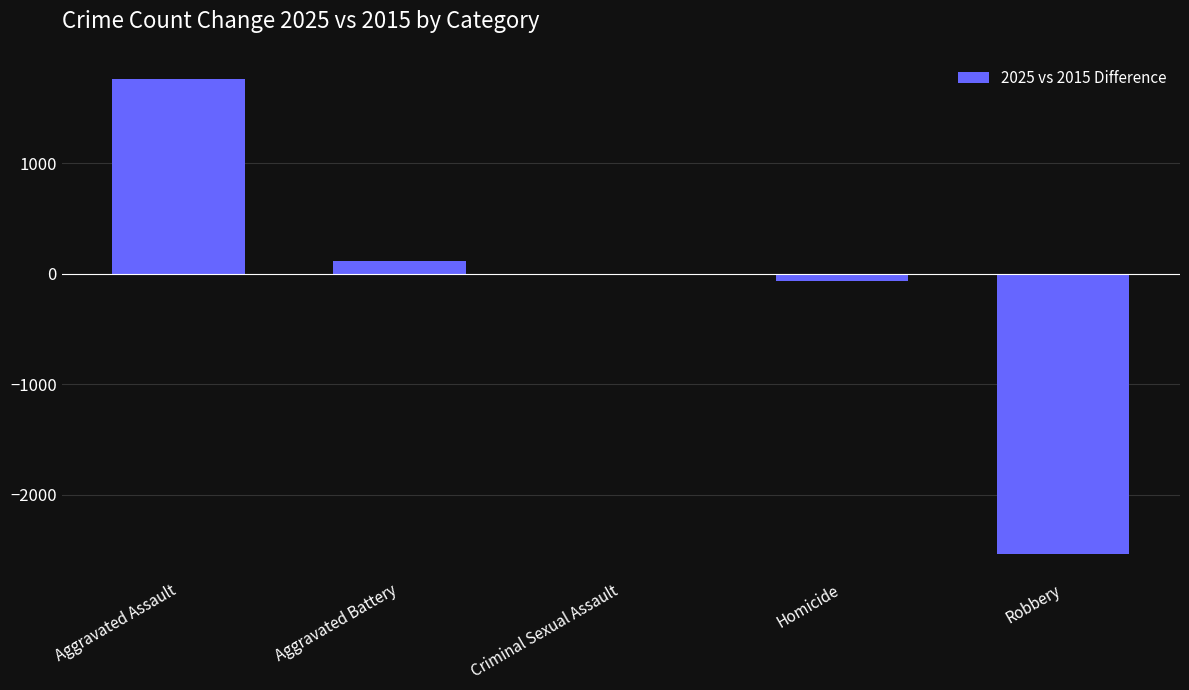

Where does the data first go above -5?

Aggravated Assault